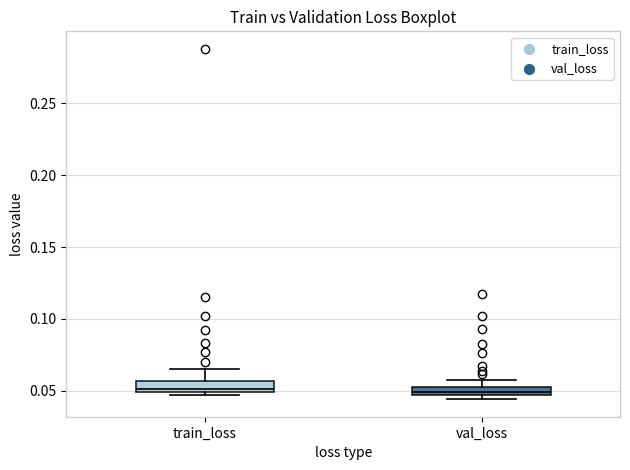

Where does the upper whisker of the box for train_loss end on the y-axis? The values are not printed on the chart, so give them approximately, as read against the axis.

0.065